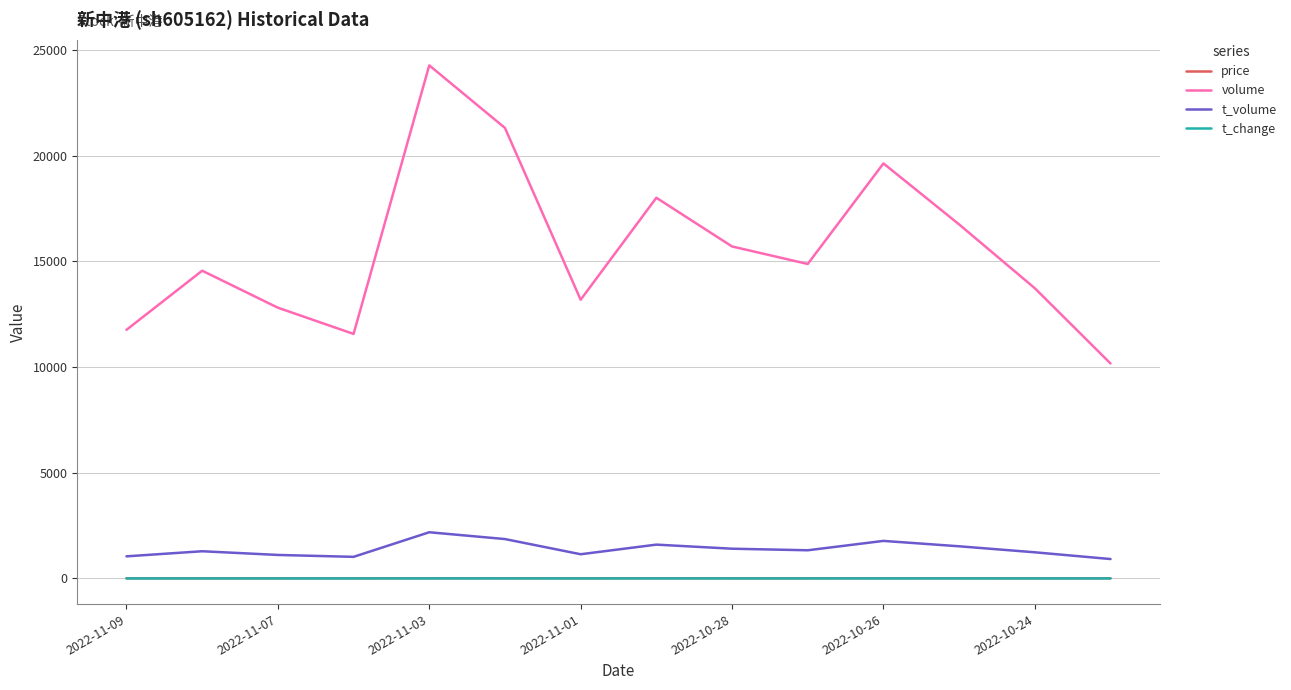

What is the highest value of the volume series?

24265.0